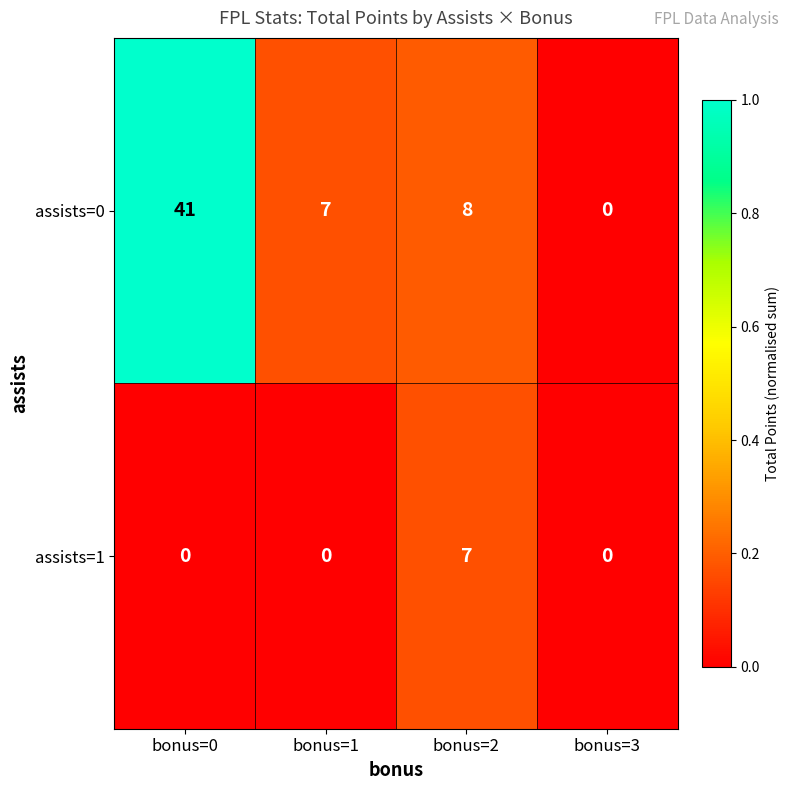

What is the total value across all series at bonus=0?

41